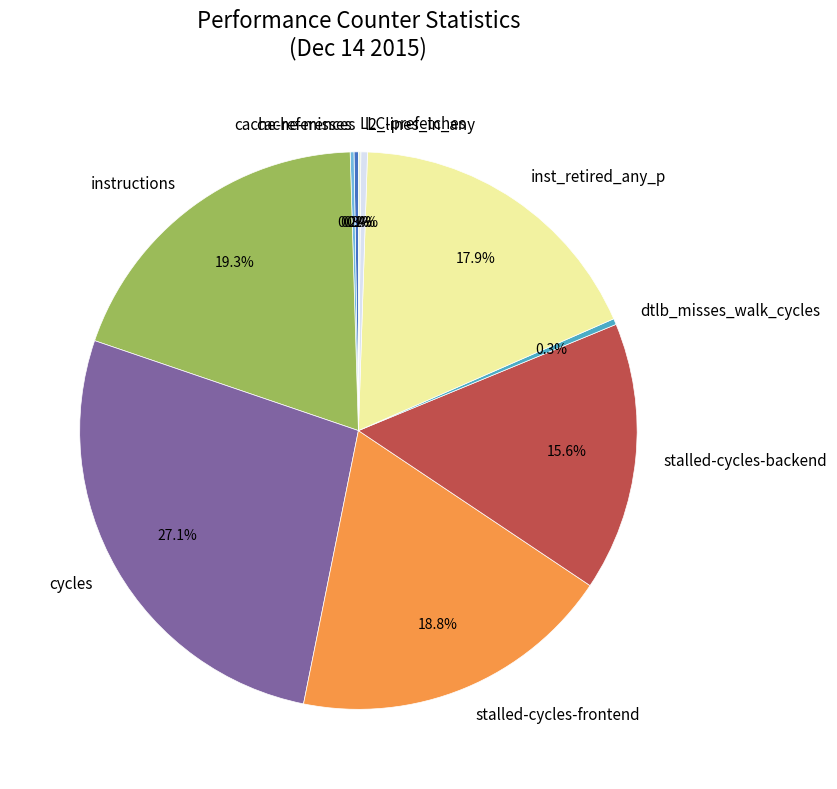

Does dtlb_misses_walk_cycles account for over 50% of the chart?

No